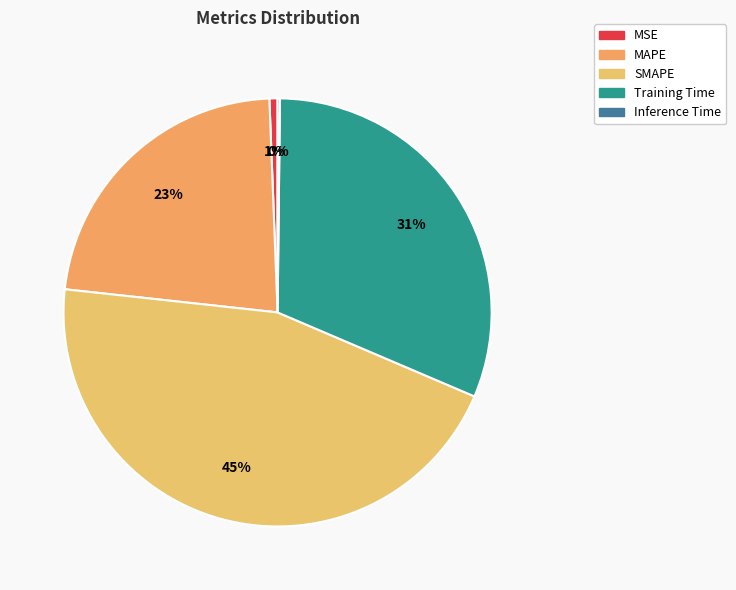

What is the total percentage of MAPE and Training Time?

53.9%